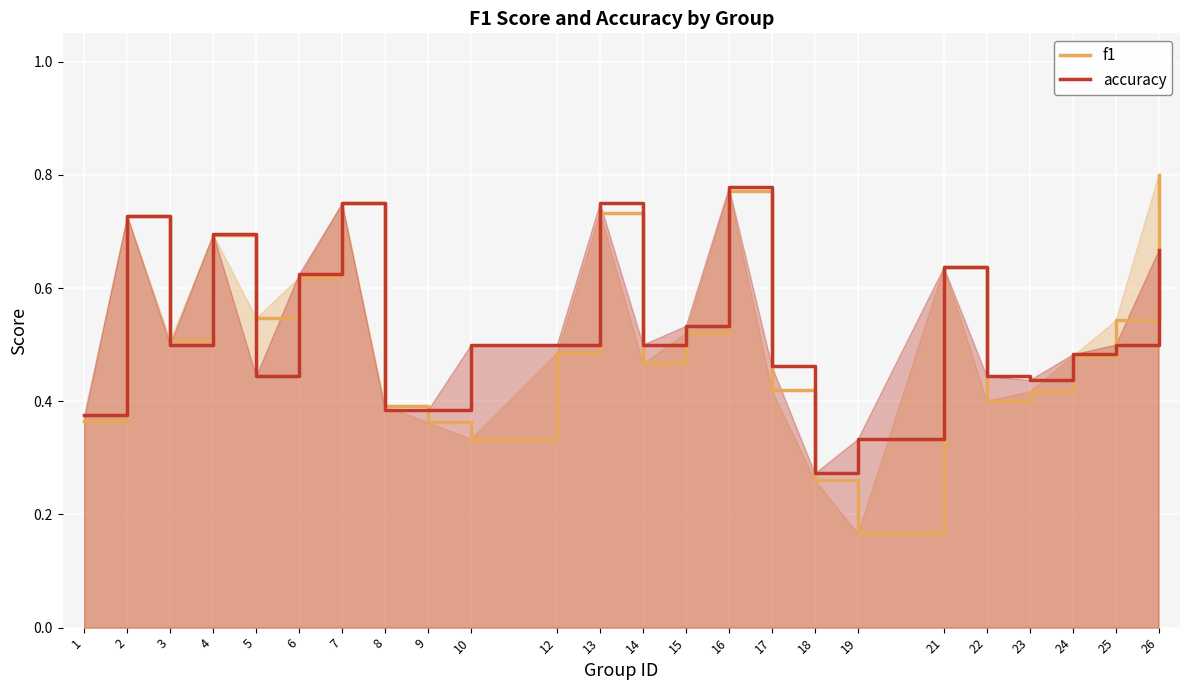

What is the minimum value shown in the chart?

0.2